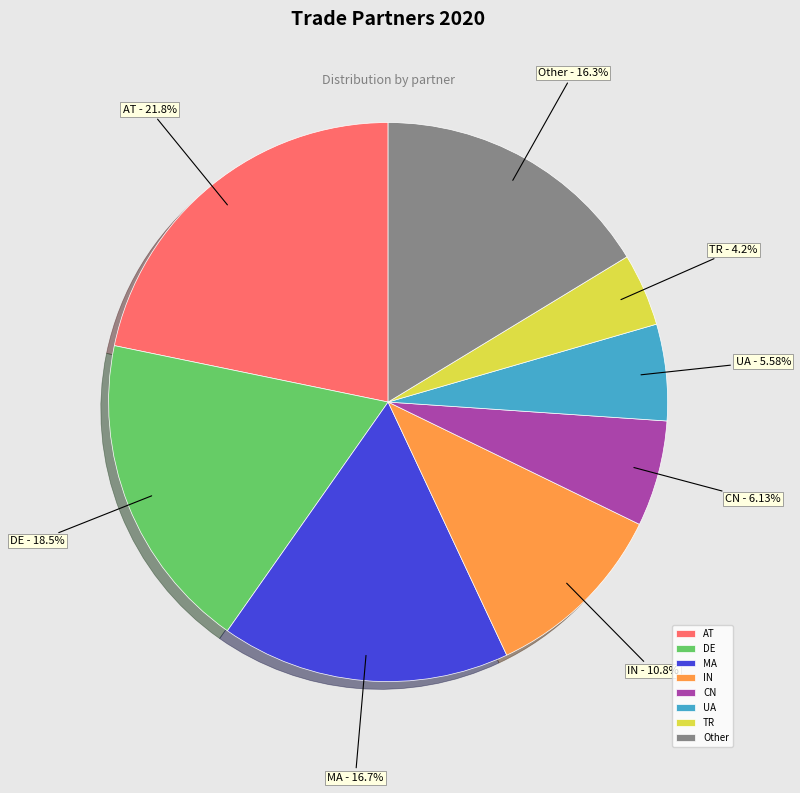

Which category has the smallest portion of the pie?

TR